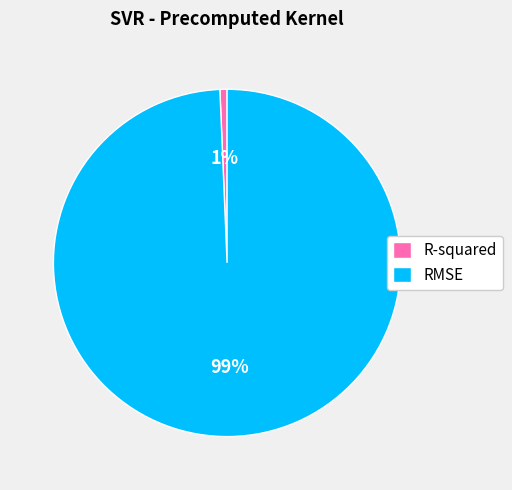

True or false: R-squared accounts for 11% of the total.

False